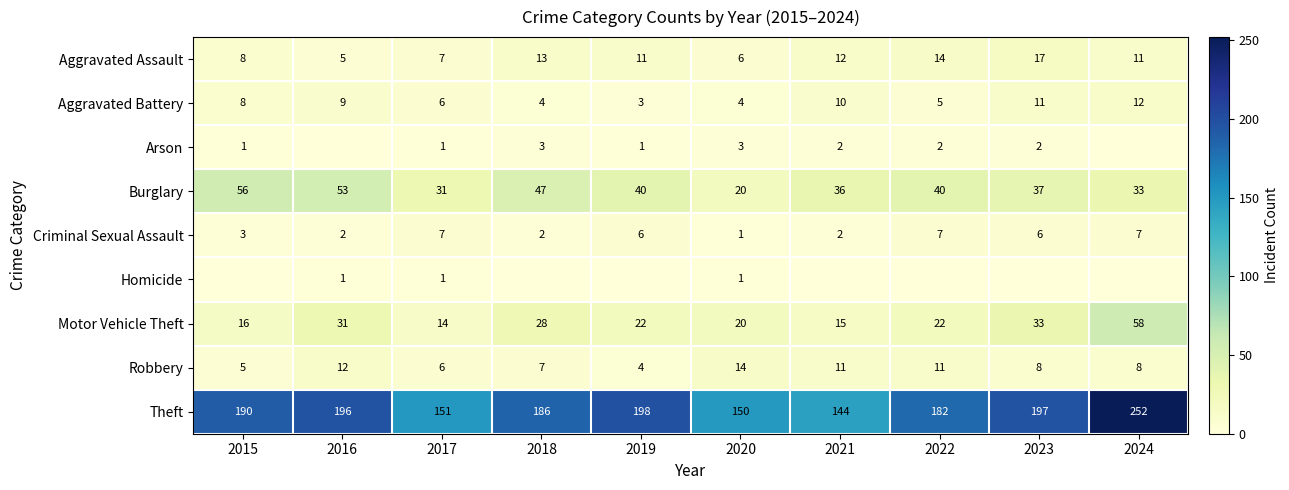

True or false: Motor Vehicle Theft has a value of 31 at 2016.

True